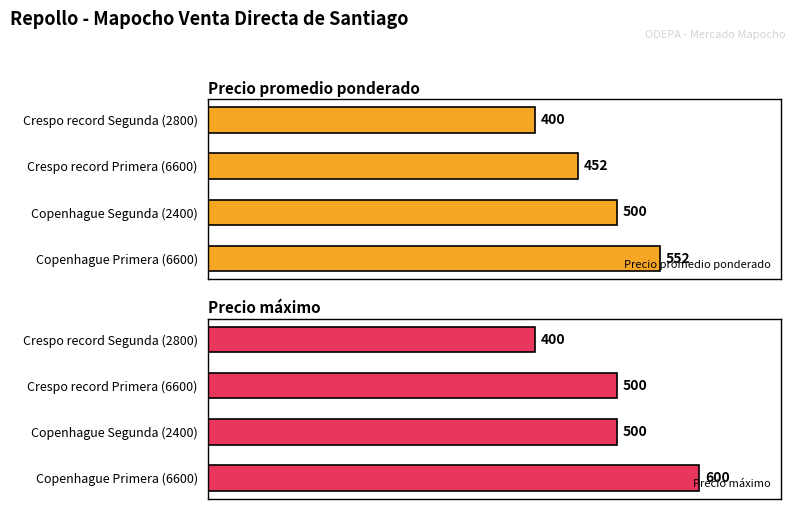

What is the total value across all series at Copenhague Segunda (2400)?

1000